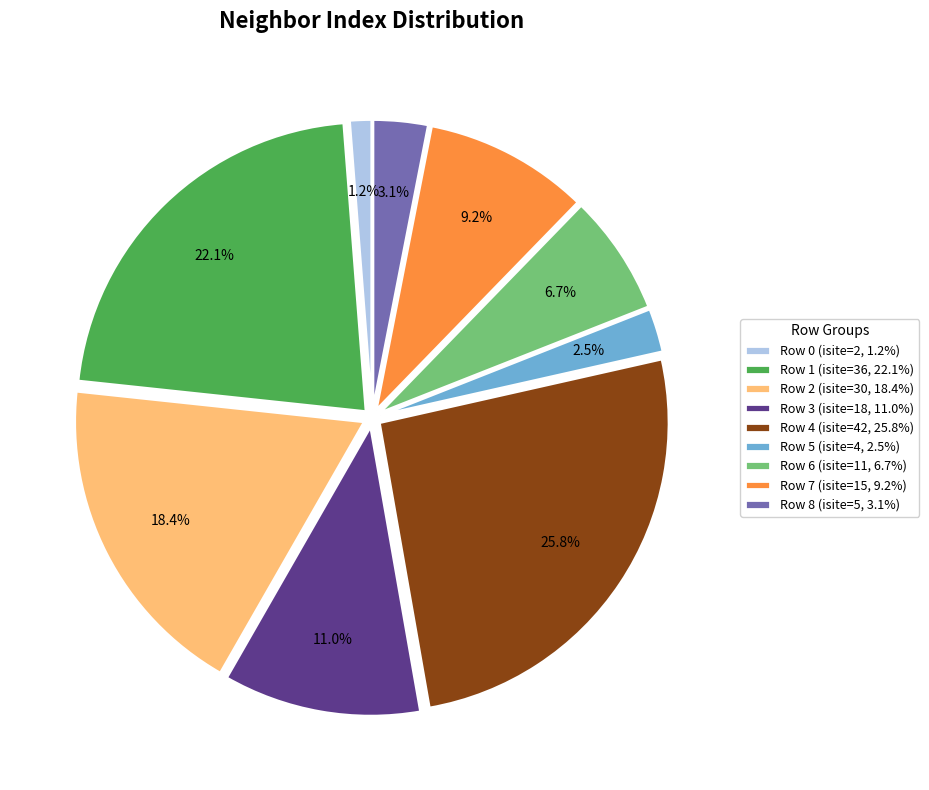

What portion of the pie excludes Row 3 (isite=18, 11.0%)?

89.0%